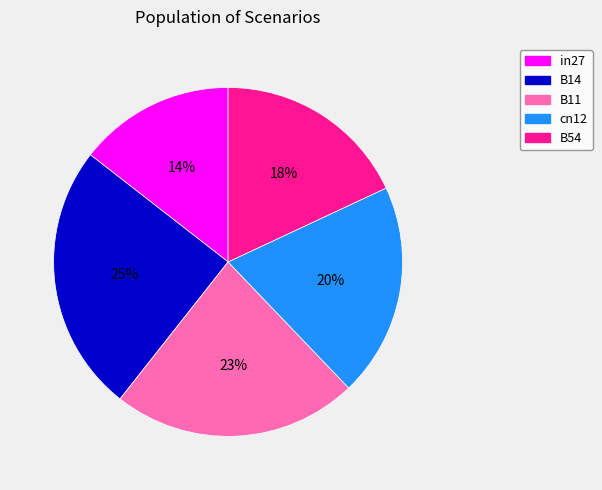

Which category has the biggest portion of the pie?

B14